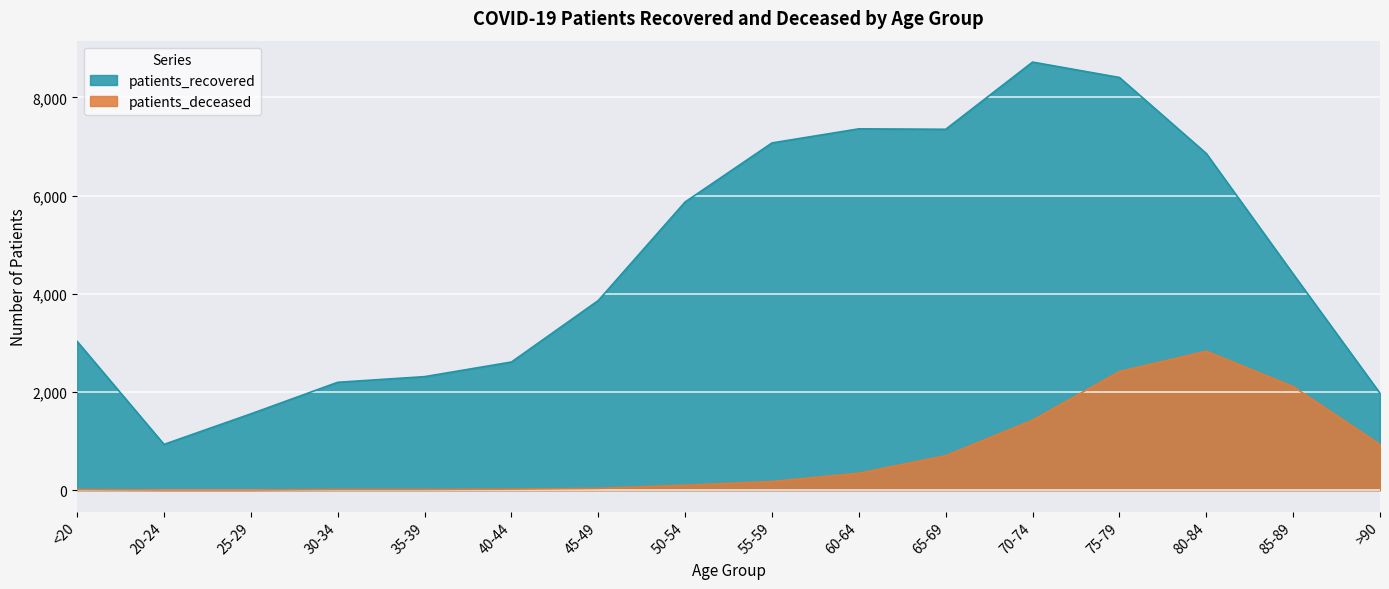

Which category has the highest value in the patients_recovered series?

70-74